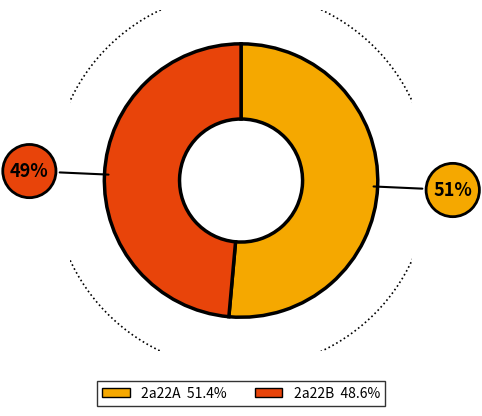

To the nearest percent, what portion does 2a22A represent?

51%